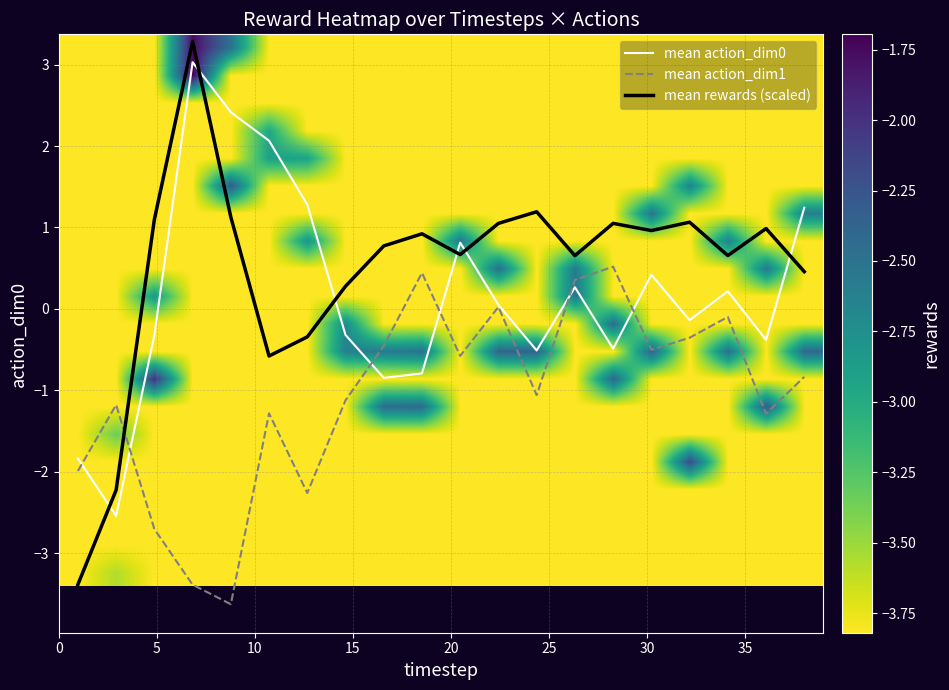

What is the greatest value displayed?

3.3